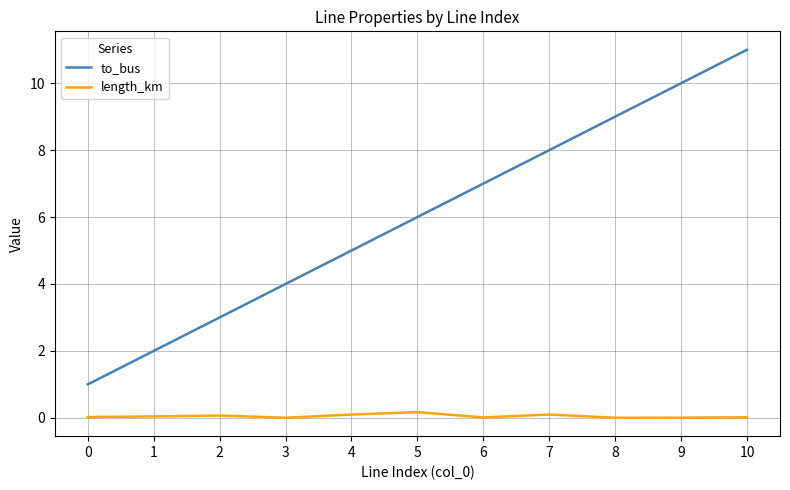

What is the difference between the maximum and minimum values in the length_km series?

0.2